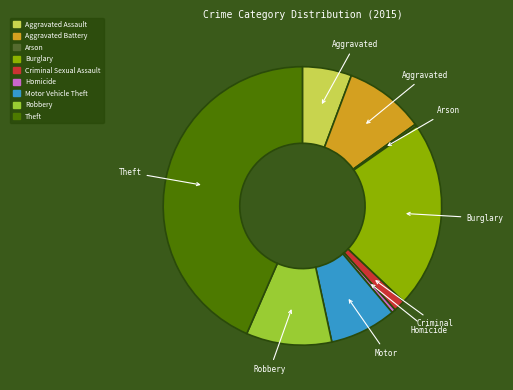

Between Theft and Criminal Sexual Assault, which is larger?

Theft